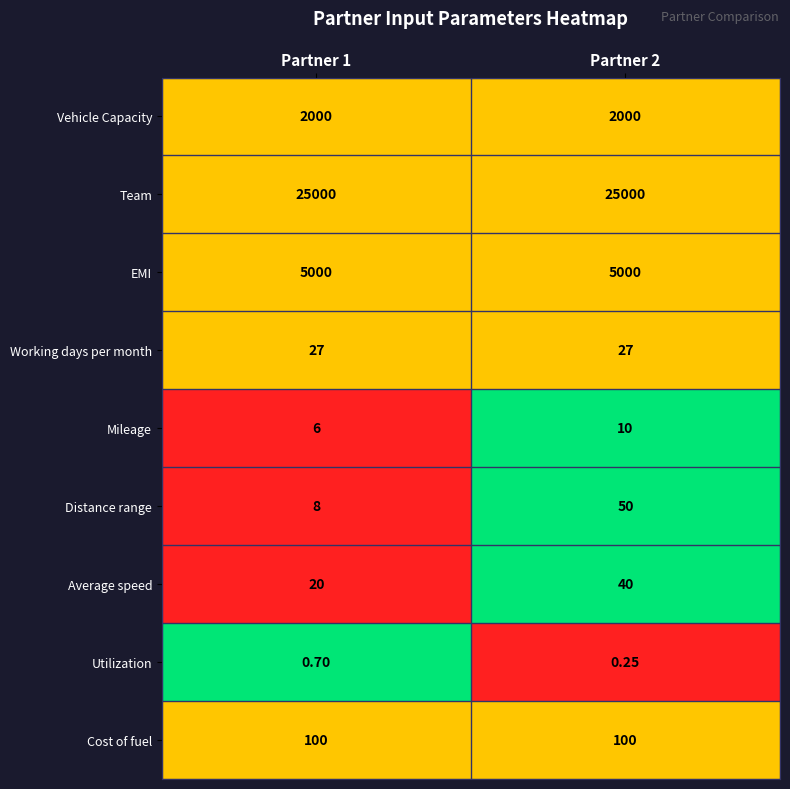

Which series has the largest range (max minus min)?

Distance range